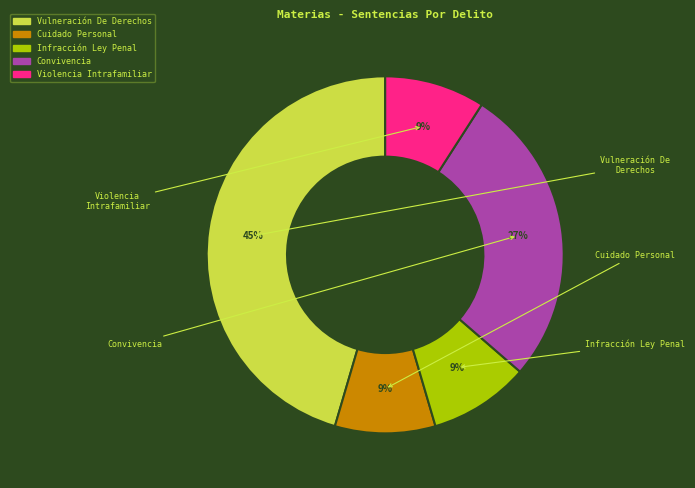

True or false: Vulneración De Derechos accounts for 36% of the total.

False